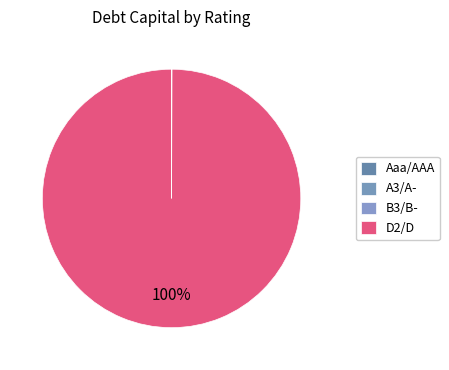

Which category has the smallest portion of the pie?

Aaa/AAA